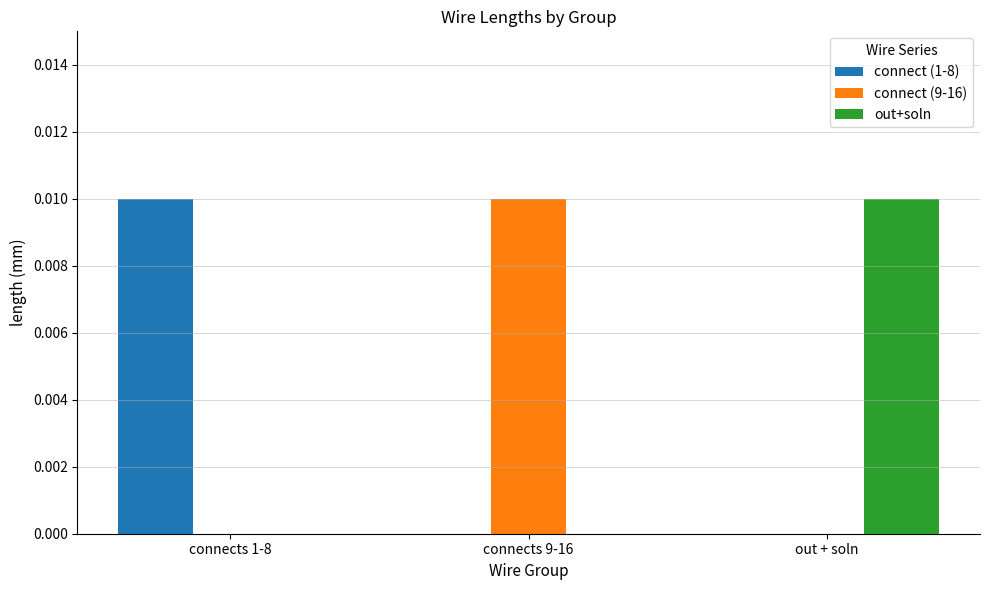

Is the value of connect (9-16) at connects 1-8 greater than the value of connect (1-8) at connects 1-8?

No